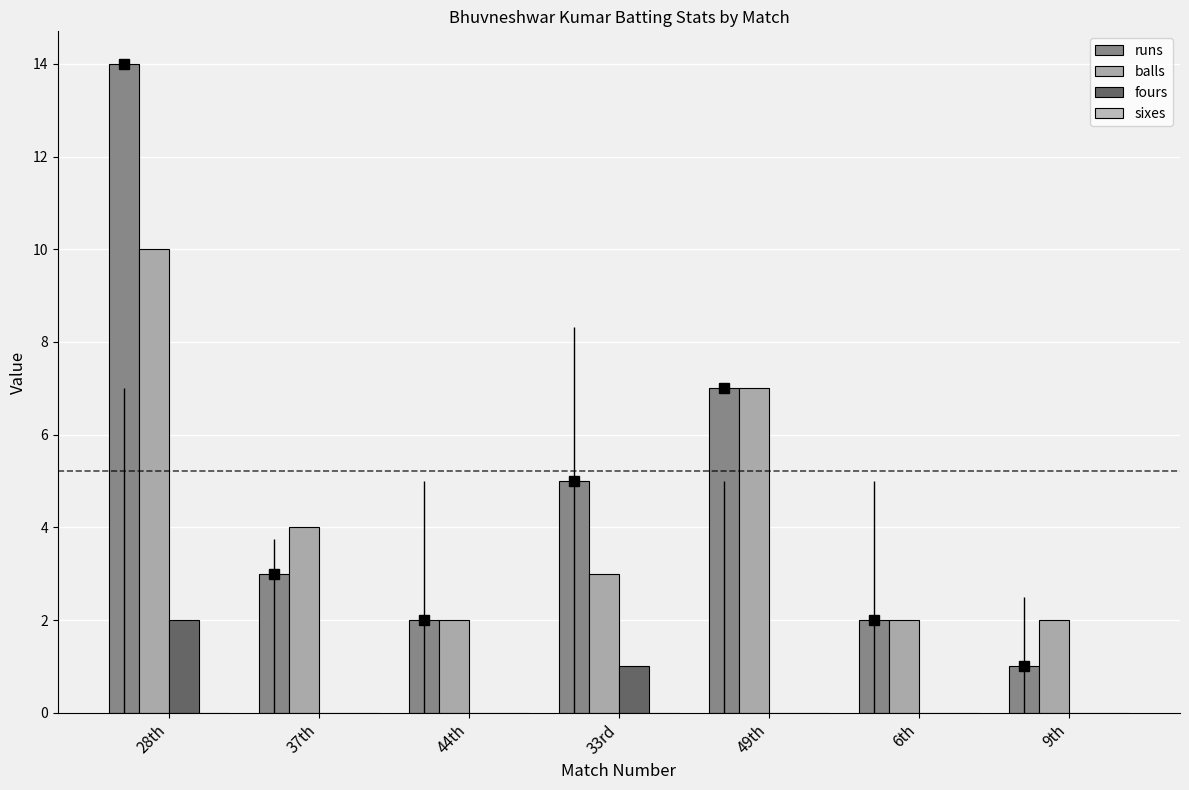

At how many categories does at least one series exceed 10?

1